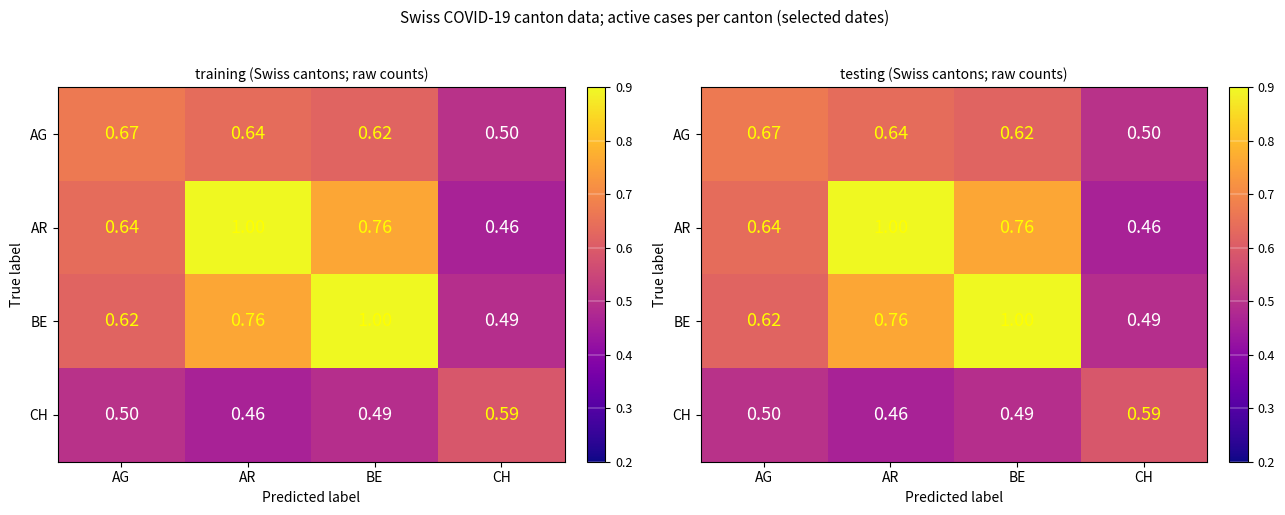

What is the lowest value of the AR series?

0.5